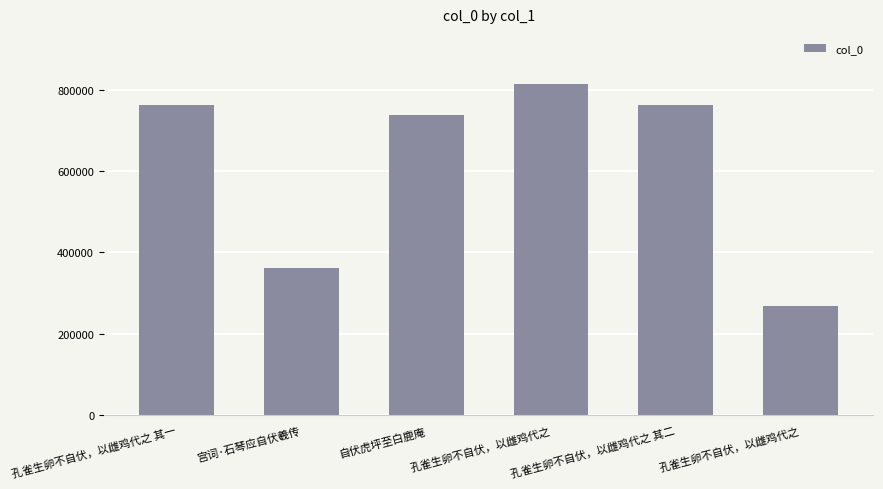

What is the ratio of the value at 孔雀生卵不自伏，以雌鸡代之 其二 to the value at 孔雀生卵不自伏，以雌鸡代之?

0.9